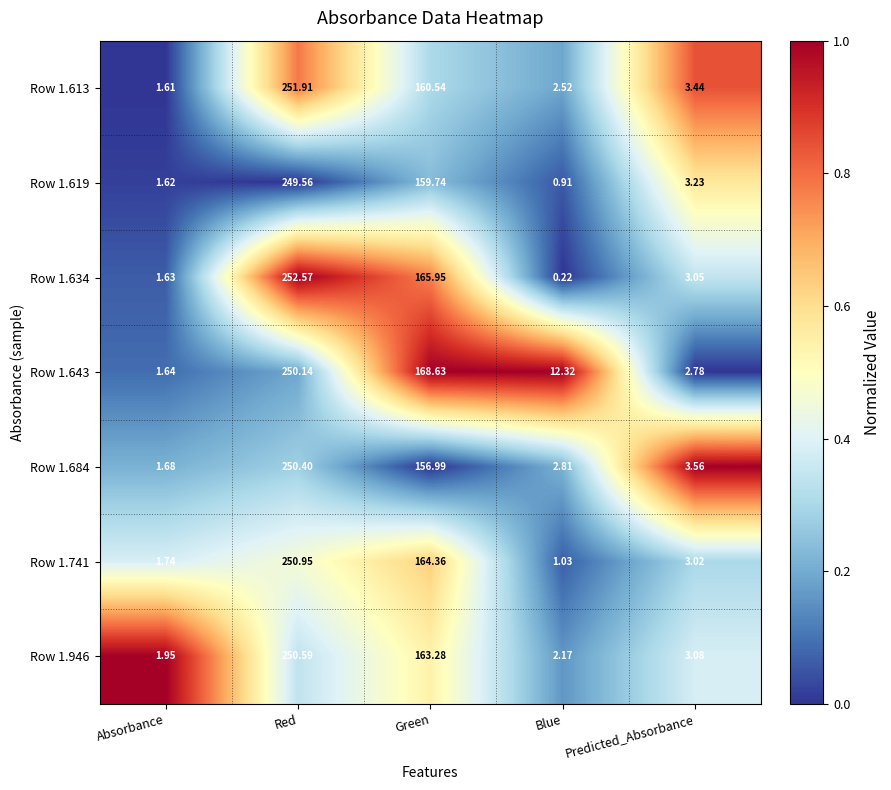

Is the value of Row 1.741 at Red greater than the value of Row 1.946 at Red?

Yes